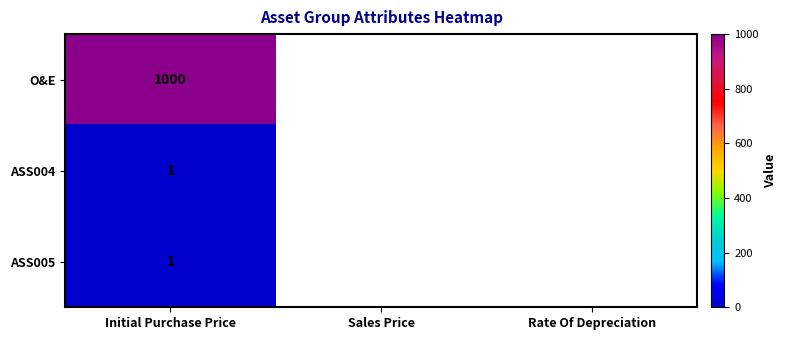

Between Rate Of Depreciation and Sales Price, which is larger?

Sales Price